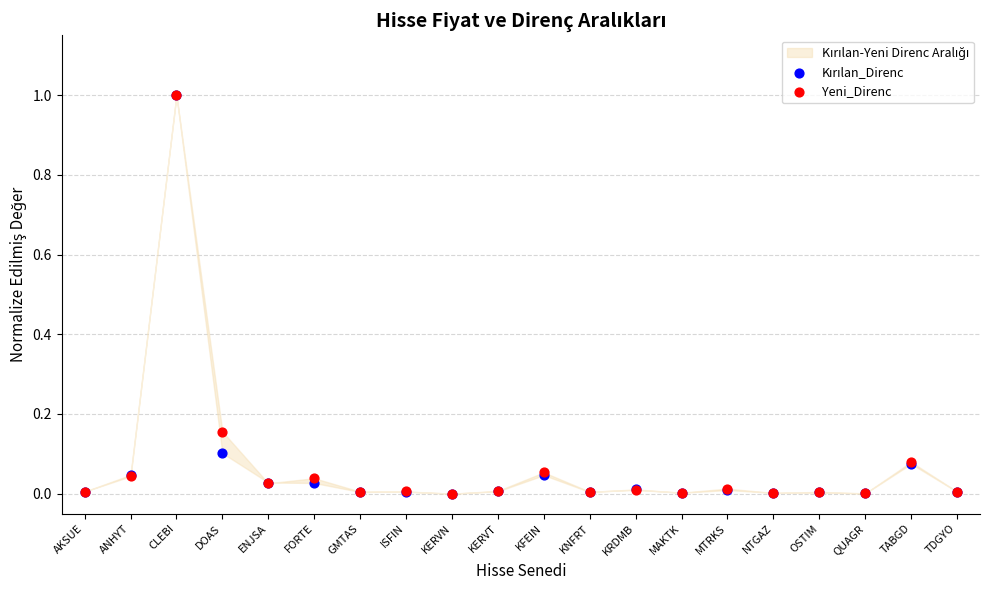

Which series contains the lowest Y value?

Kırılan_Direnc